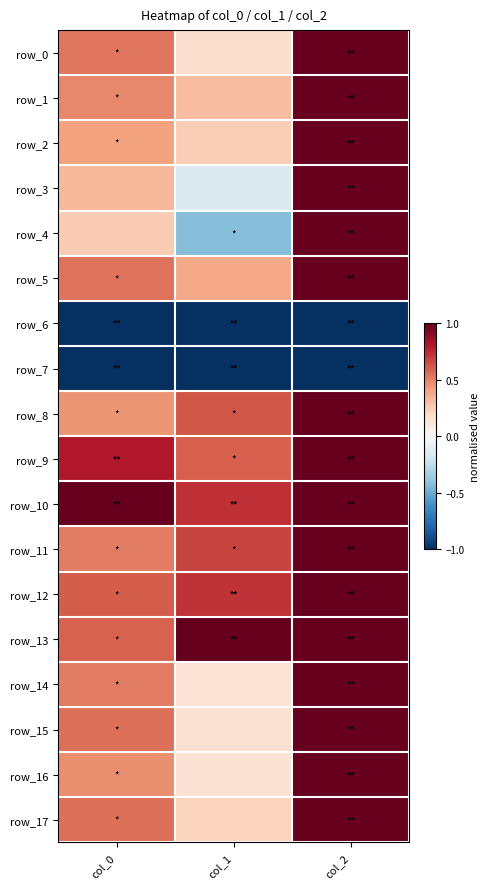

What is the lowest value of the row_7 series?

-1.0